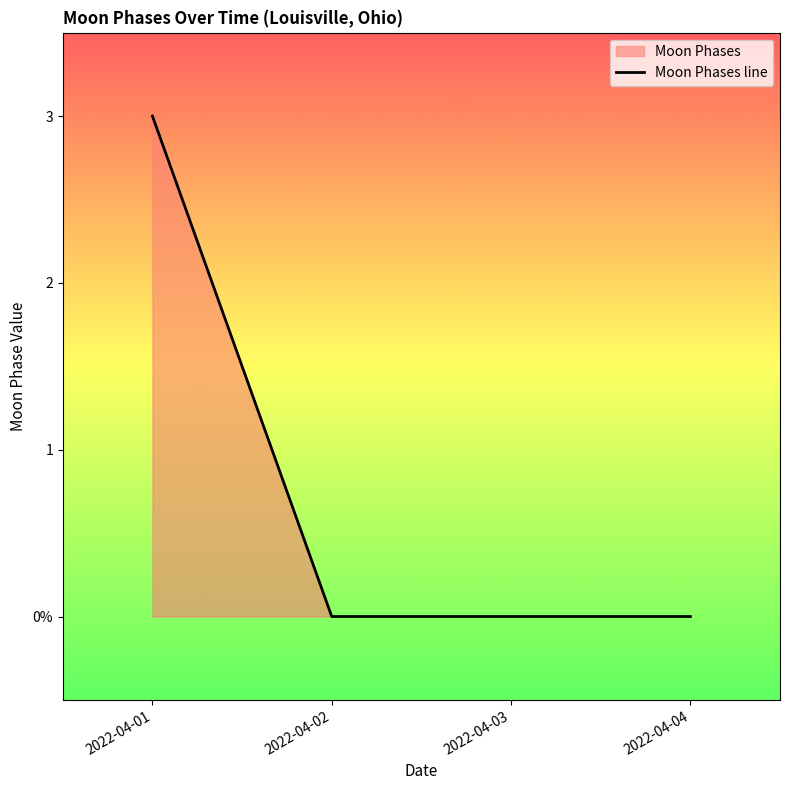

Reading left to right, list all the values displayed in this chart.

3	0	0	0